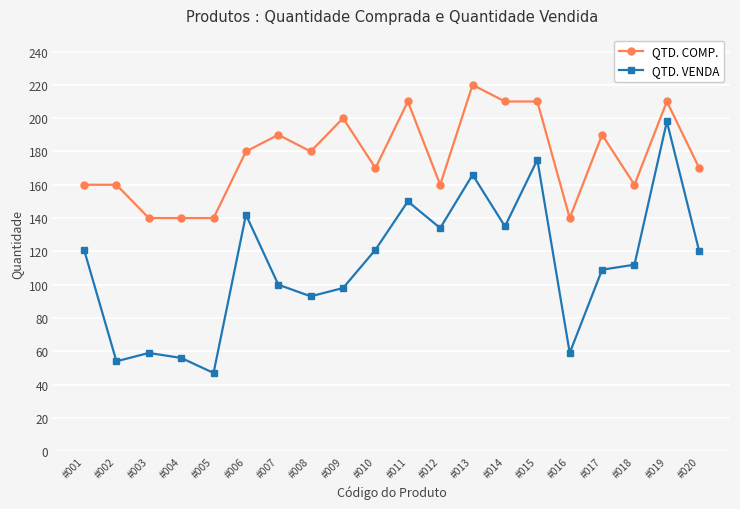

Reading left to right, list all the values displayed in this chart.

QTD. COMP.: 160	160	140	140	140	180	190	180	200	170	210	160	220	210	210	140	190	160	210	170
QTD. VENDA: 121	54	59	56	47	142	100	93	98	121	150	134	166	135	175	59	109	112	198	120